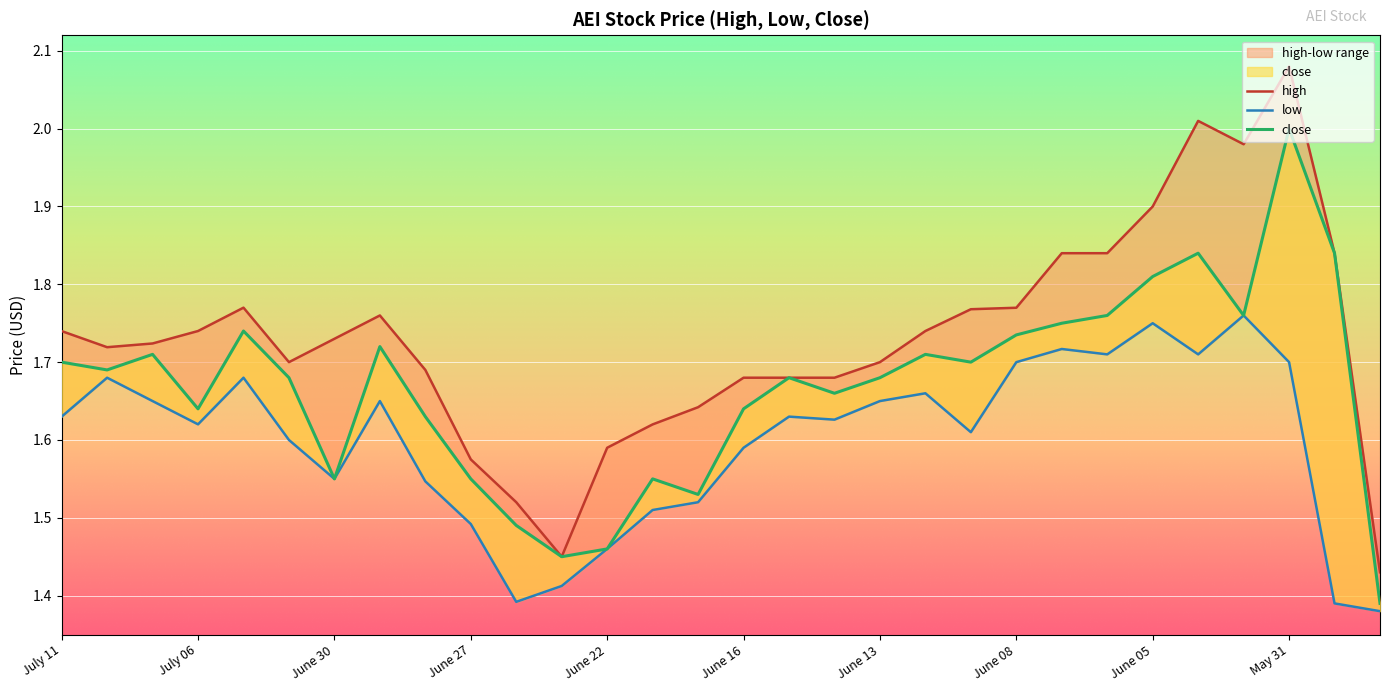

Which series has the largest total across all categories?

high